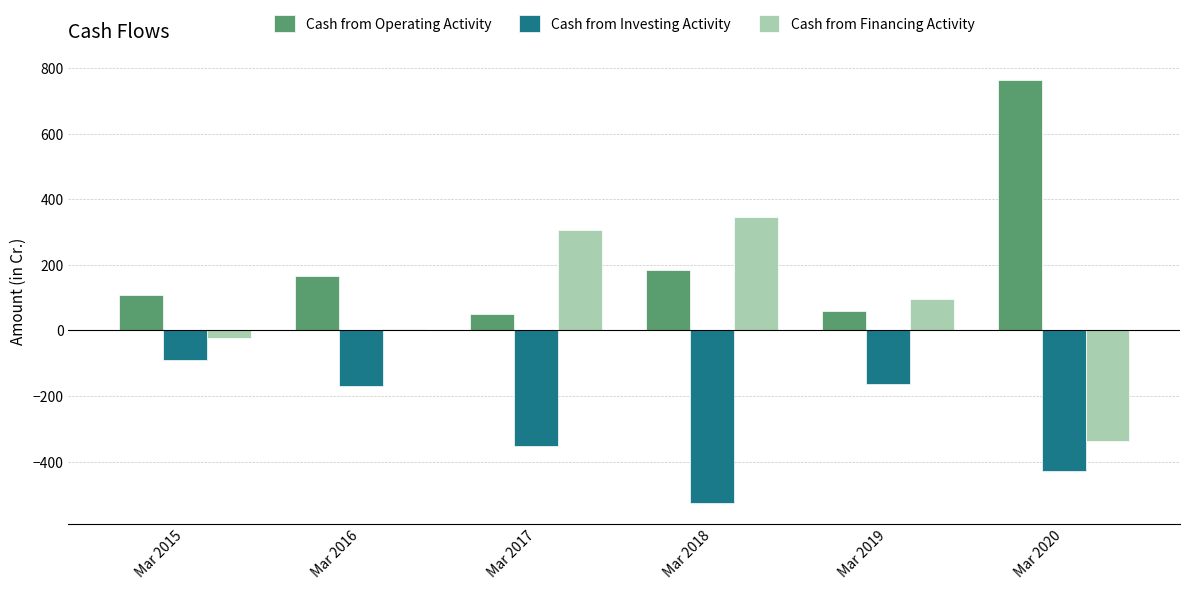

What is the maximum value for Cash from Financing Activity?

345